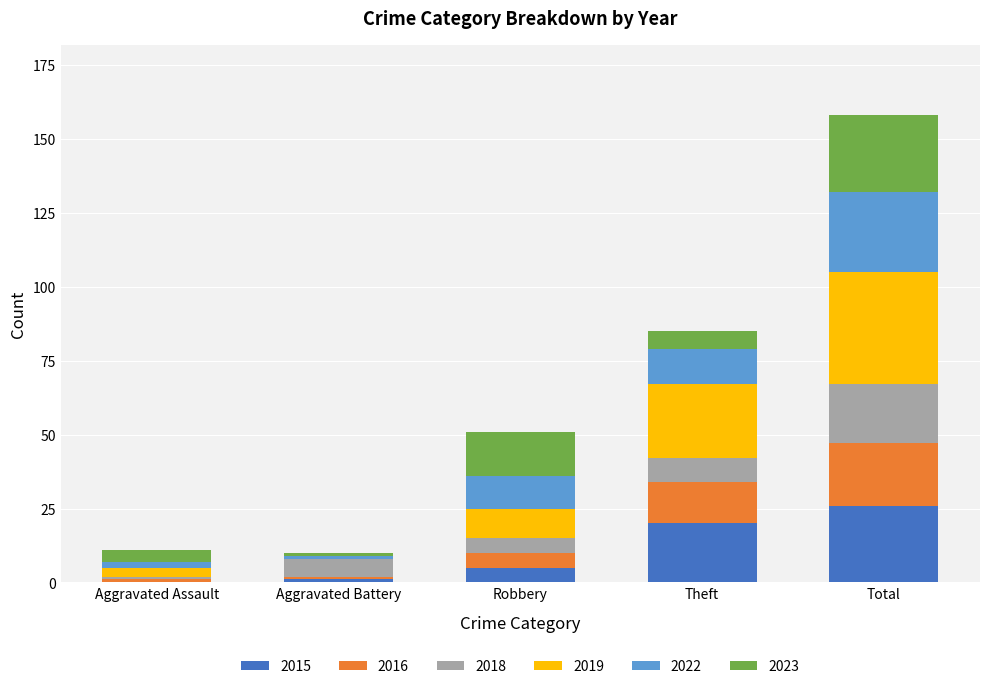

At which label does 2015 reach its peak?

Total